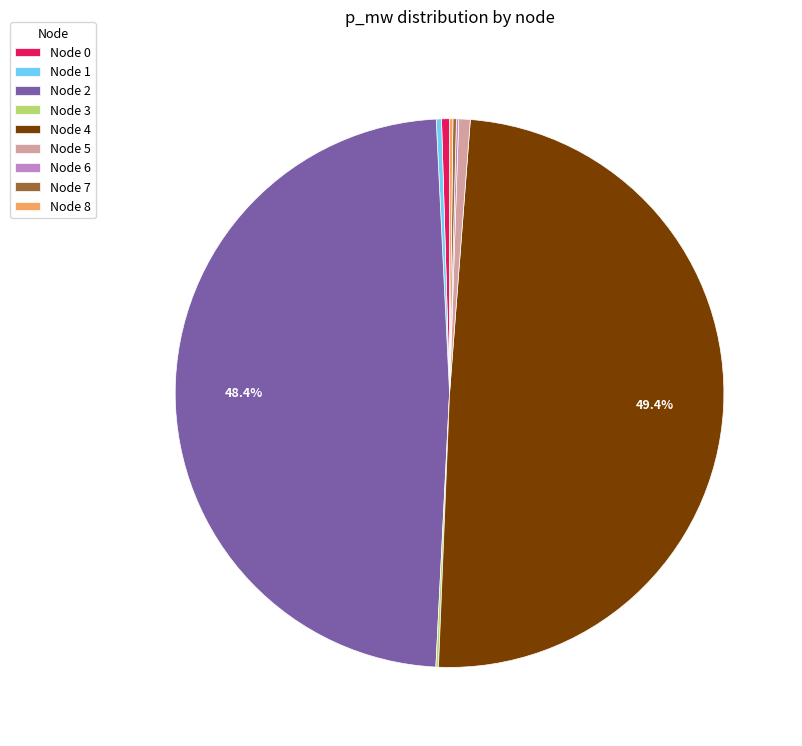

Combined, do Node 2 and Node 4 account for over 50%?

Yes